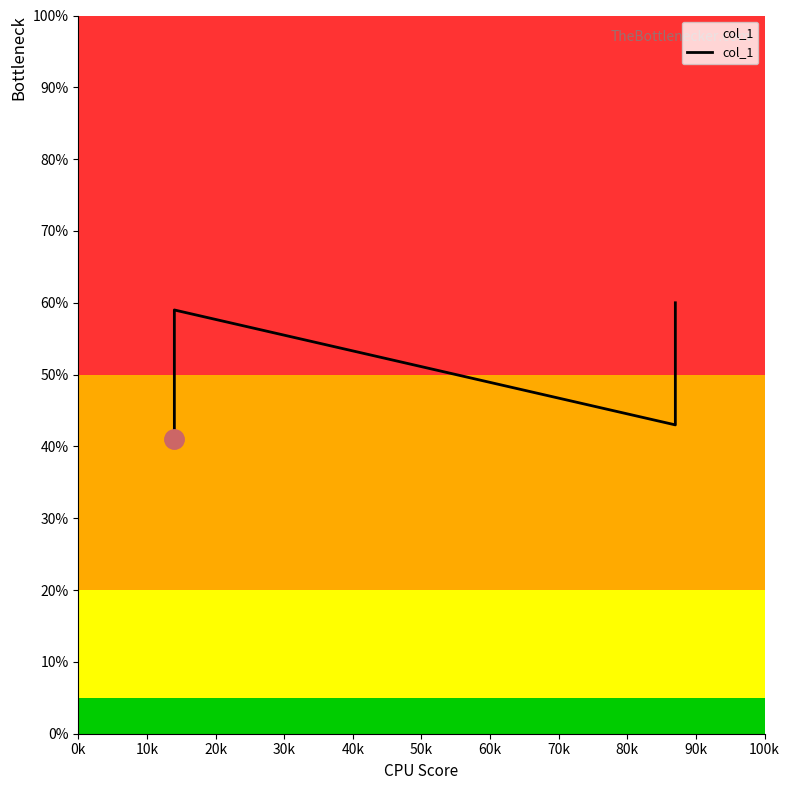

How many lines are shown in the chart?

1